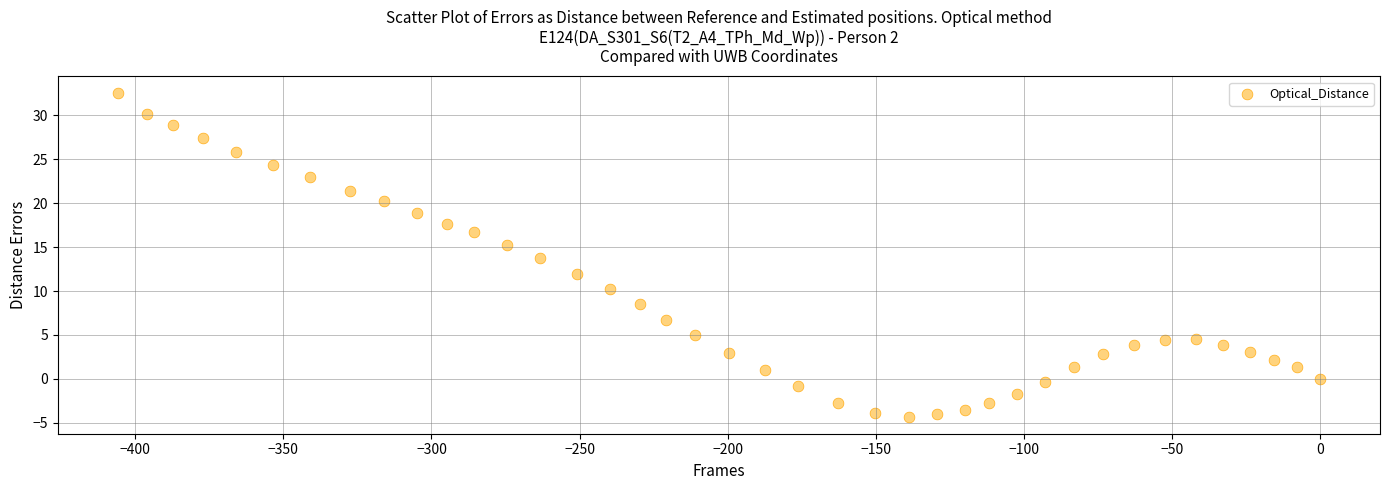

What is the range of X values (max minus min)?

405.9